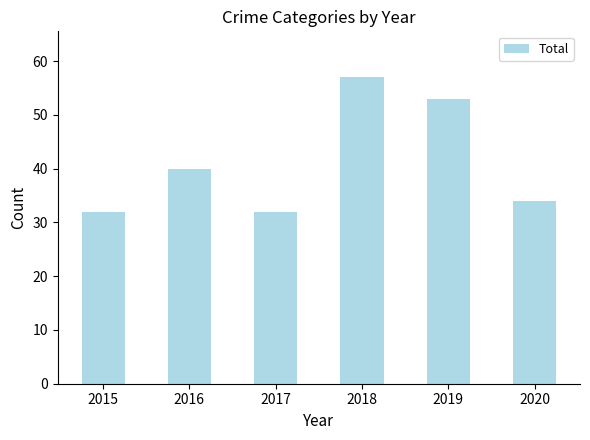

Which category has the highest value across all series?

2018